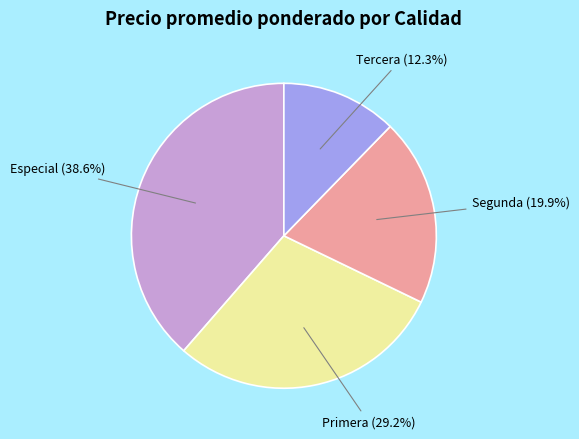

Is there any slice that represents more than half of the pie?

No